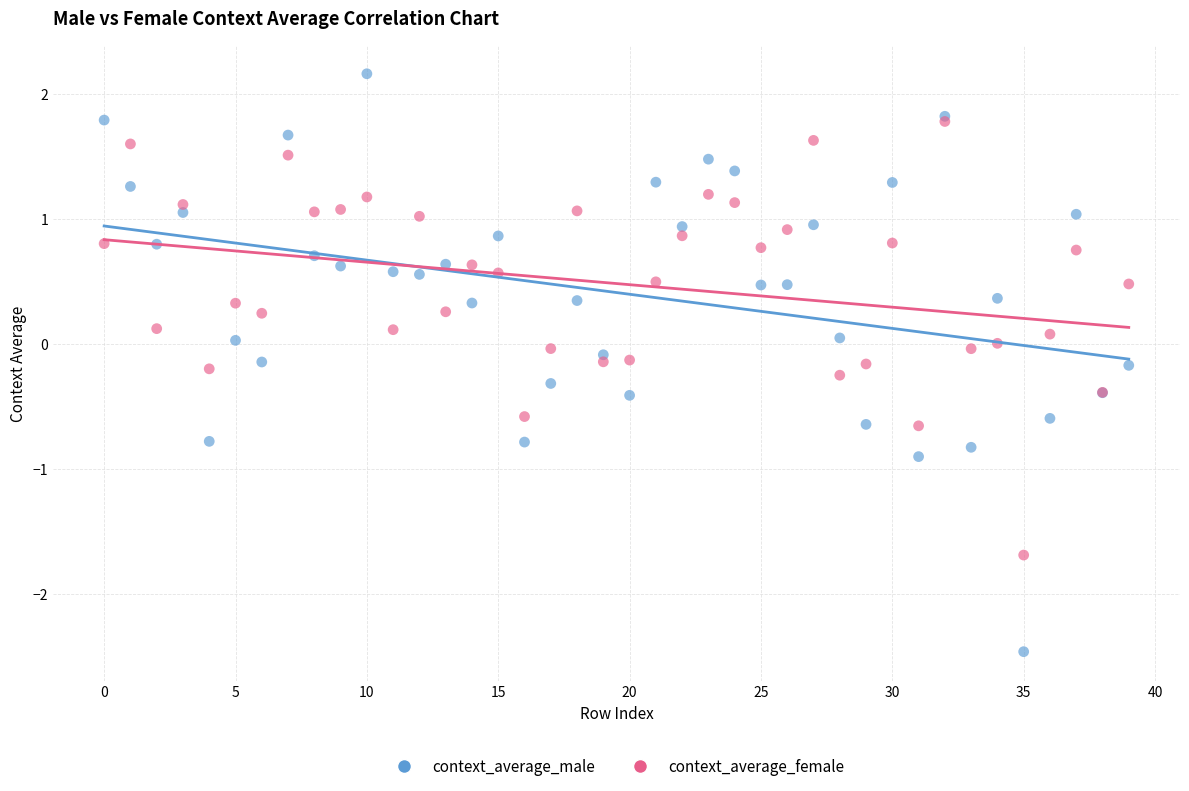

What are all the series names shown in the legend?

context_average_male, context_average_female